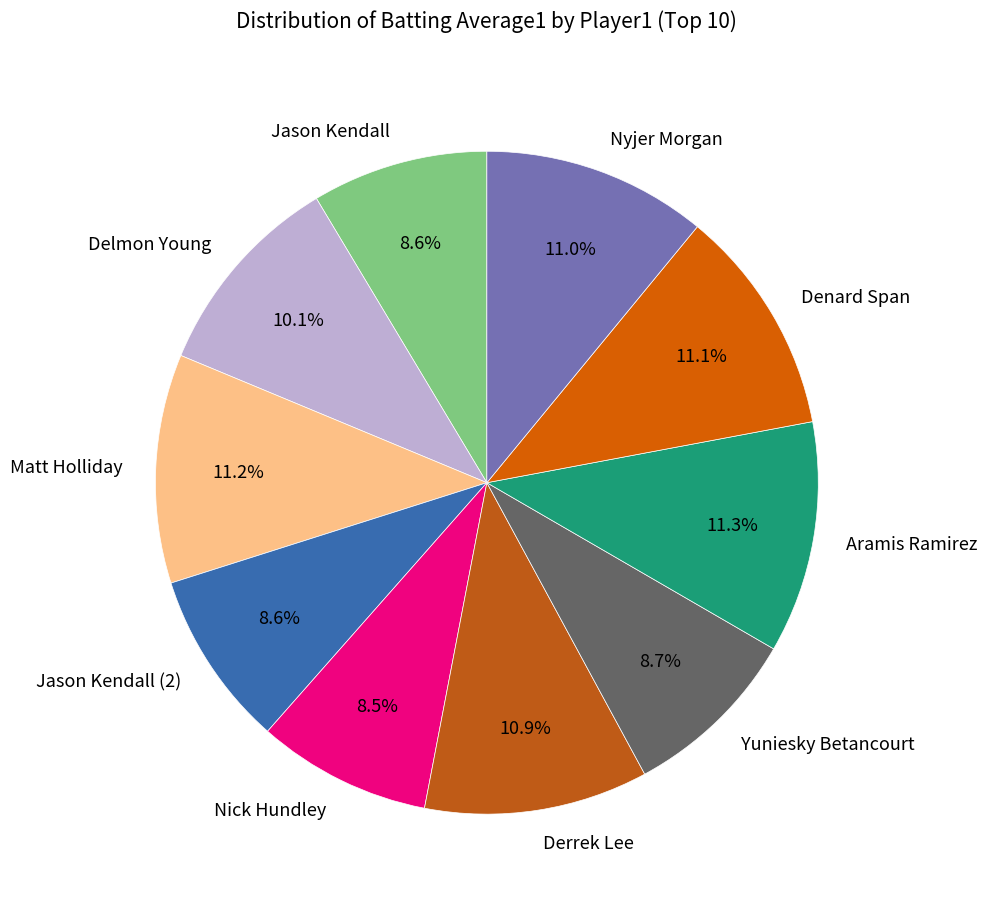

How many slices are in this pie chart?

10